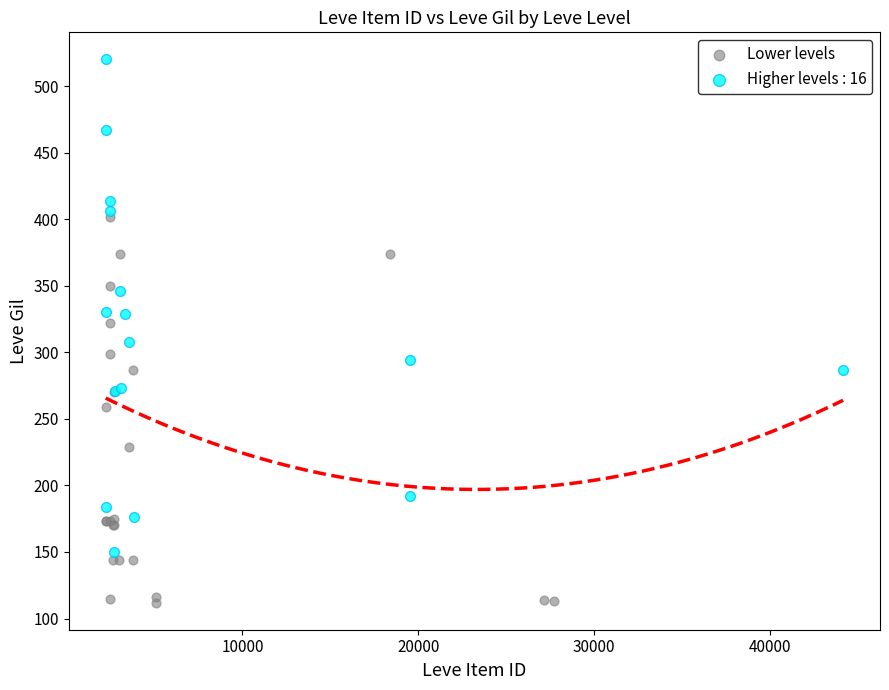

Which series has the largest Y range (max minus min)?

Higher levels : 16